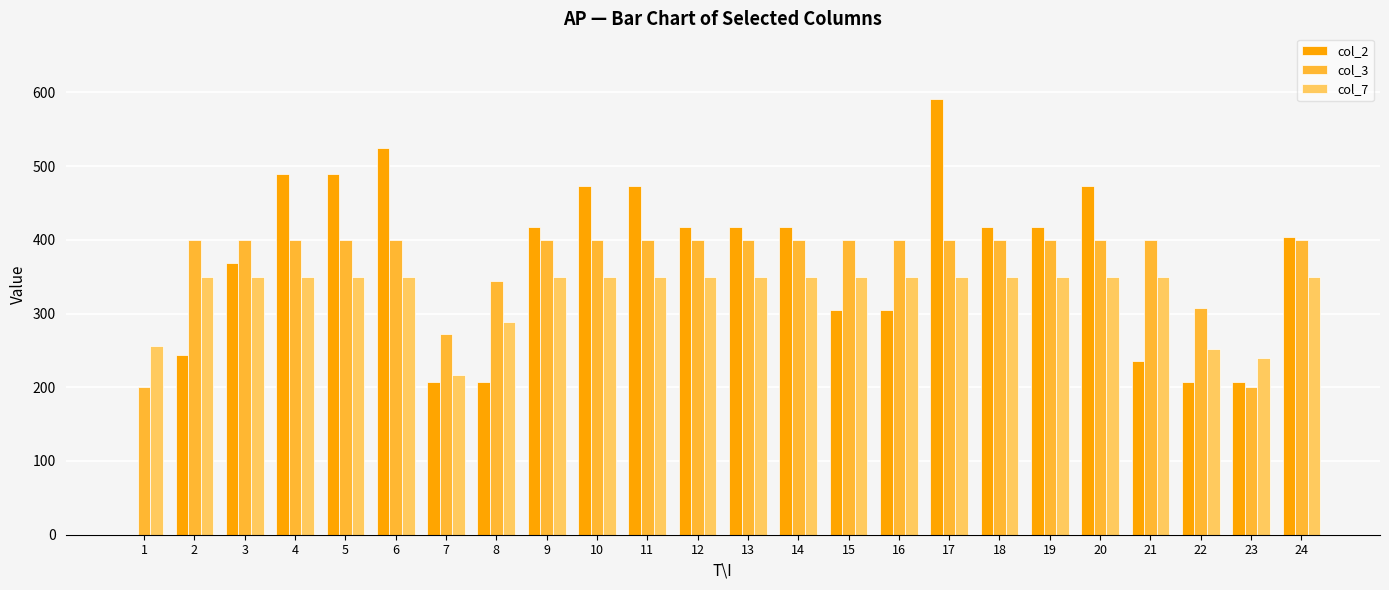

Which series has the largest total across all categories?

col_3